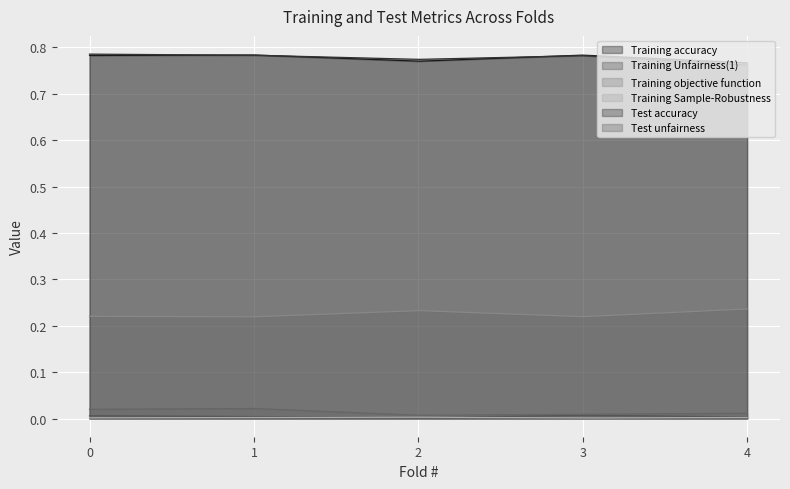

Where is the first local maximum for Training objective function?

2